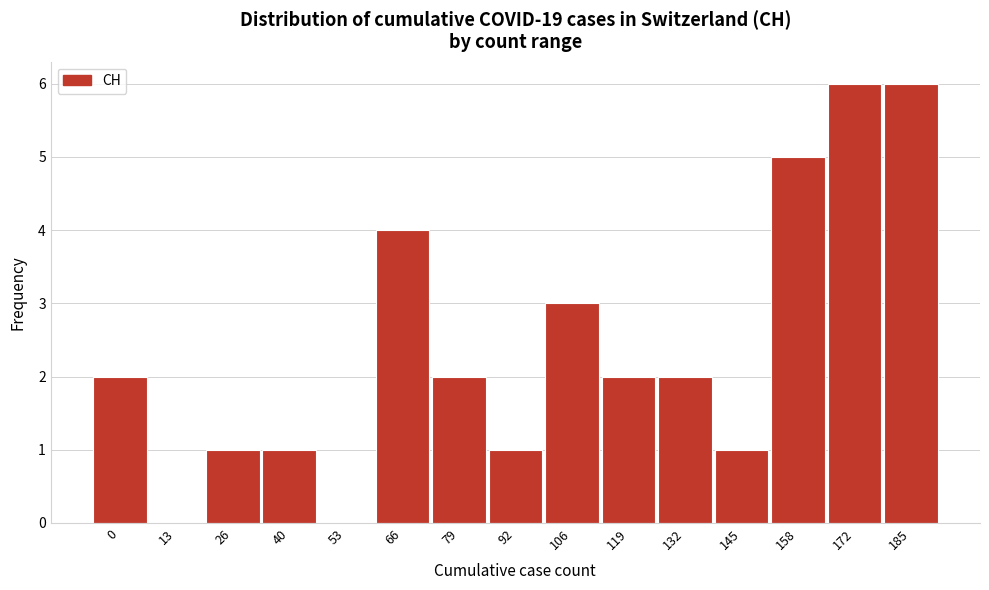

Reading right to left, list all the values displayed in this chart.

185=6	172=6	158=5	145=1	132=2	119=2	106=3	92=1	79=2	66=4	53=0	40=1	26=1	13=0	0=2